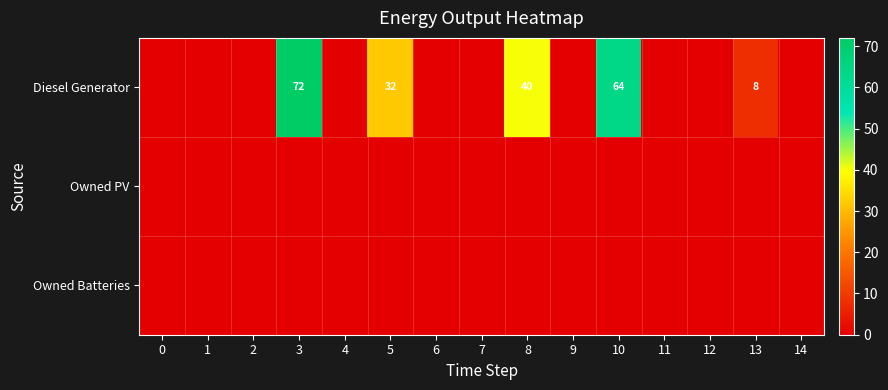

At which category does the chart reach its peak across all series?

3